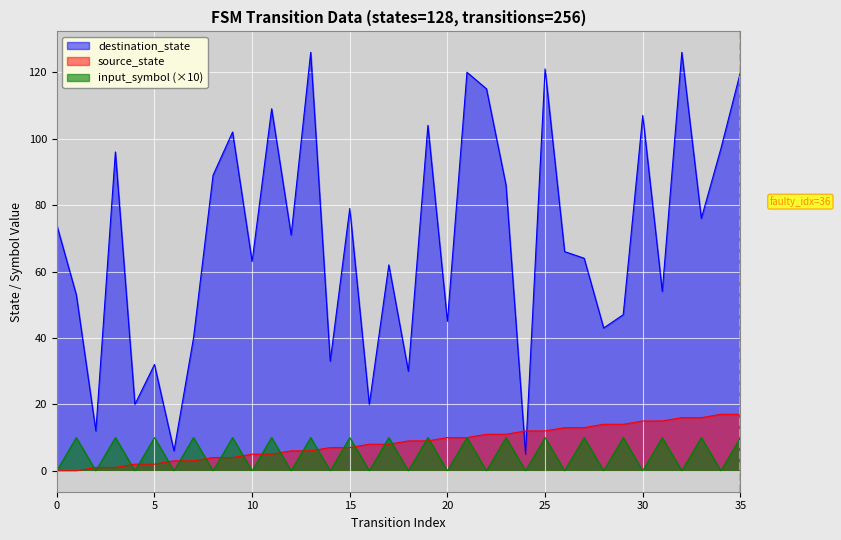

At how many categories does at least one series exceed 56?

22